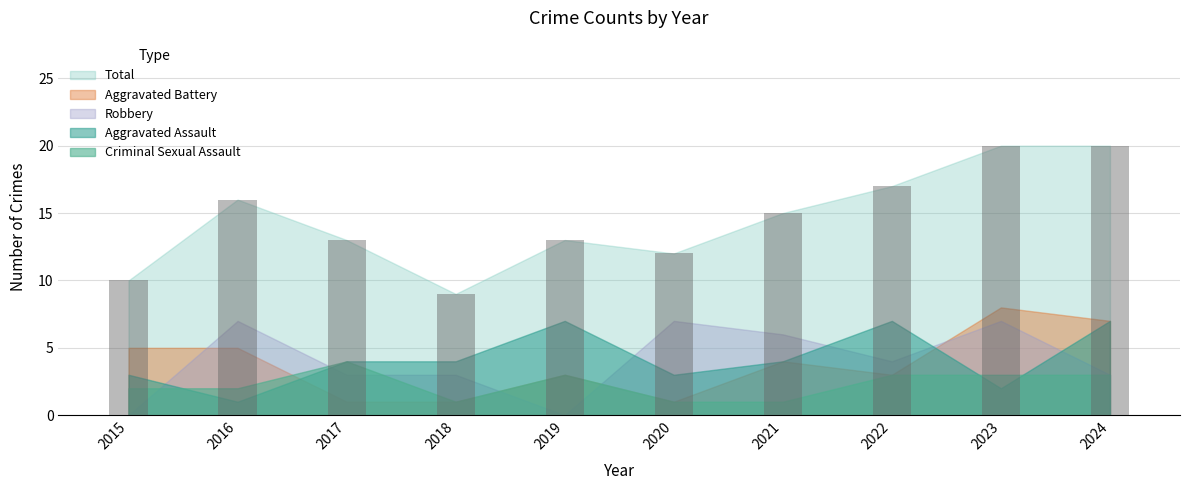

Reading left to right, transcribe all the data shown in this chart.

2015=10	2016=16	2017=13	2018=9	2019=13	2020=12	2021=15	2022=17	2023=20	2024=20